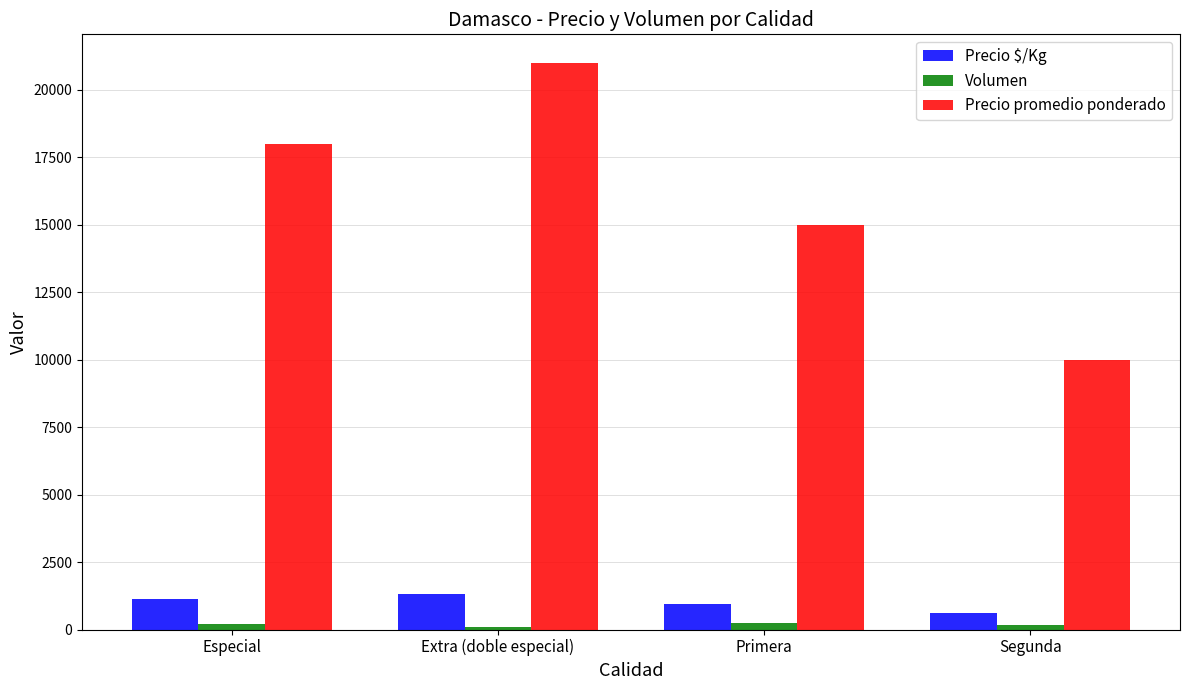

What is the lowest value of the Precio $/Kg series?

625